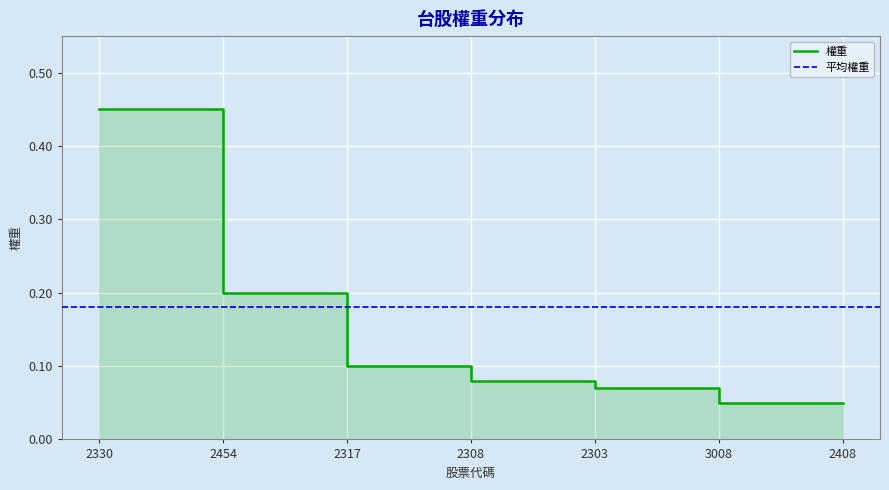

What is the difference between the values at 2308 and 2330?

0.4